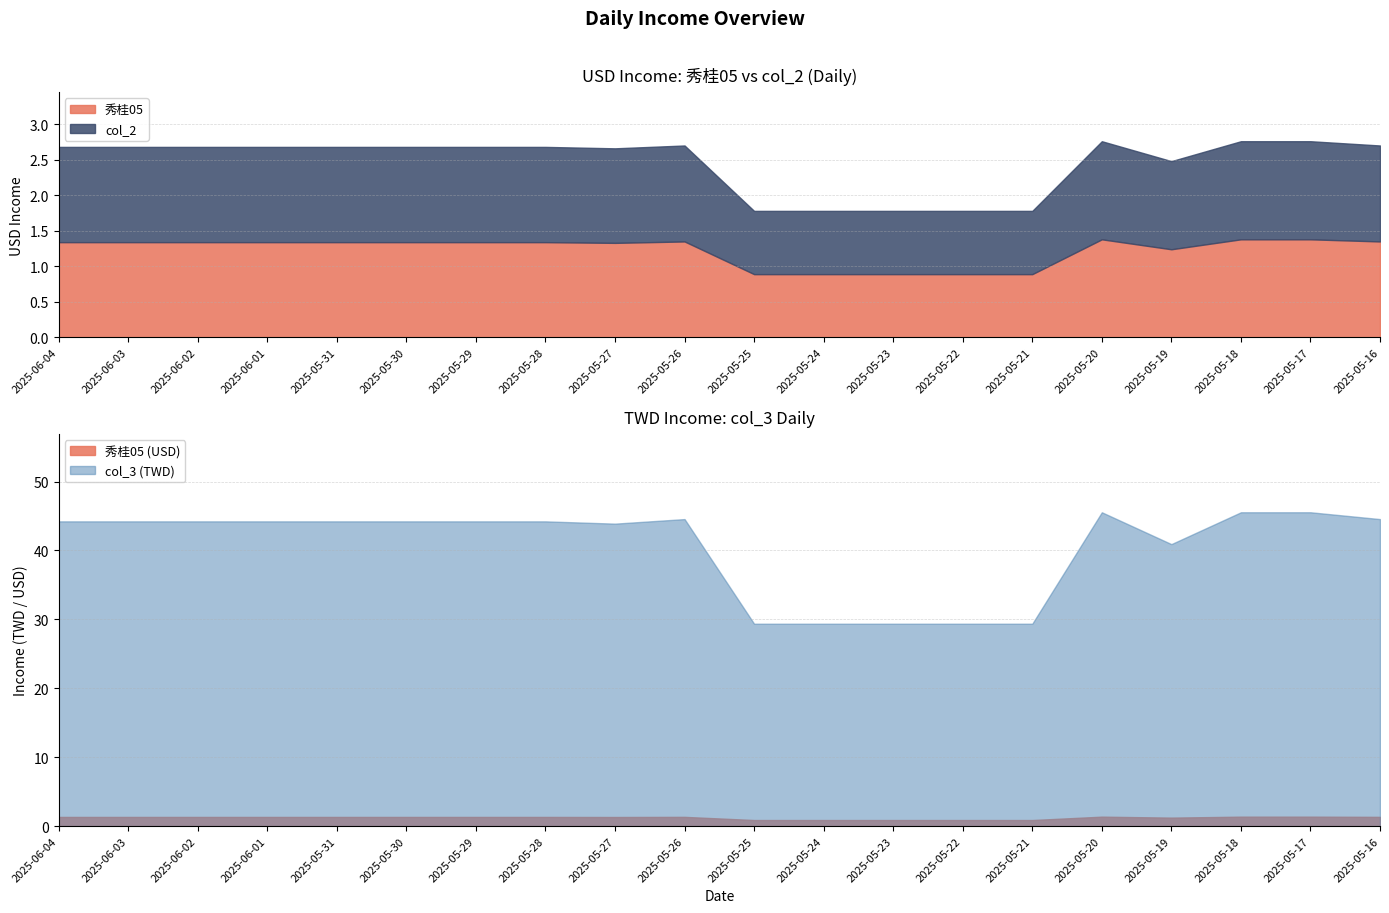

How many interior local peaks does the col_3 series have?

2